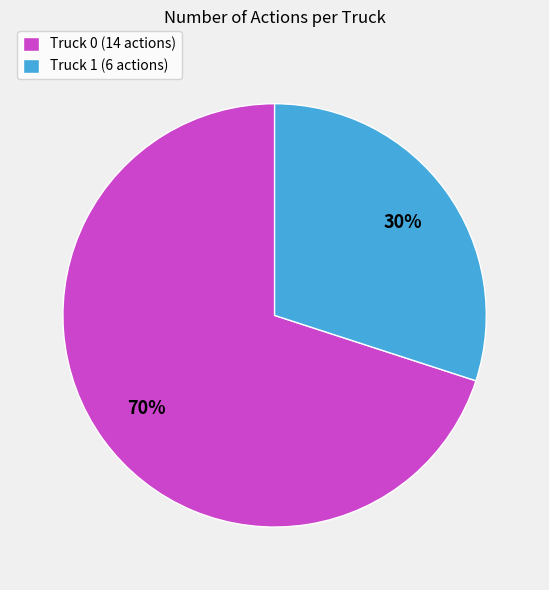

Rank the categories by value from lowest to highest.

Truck 1, Truck 0